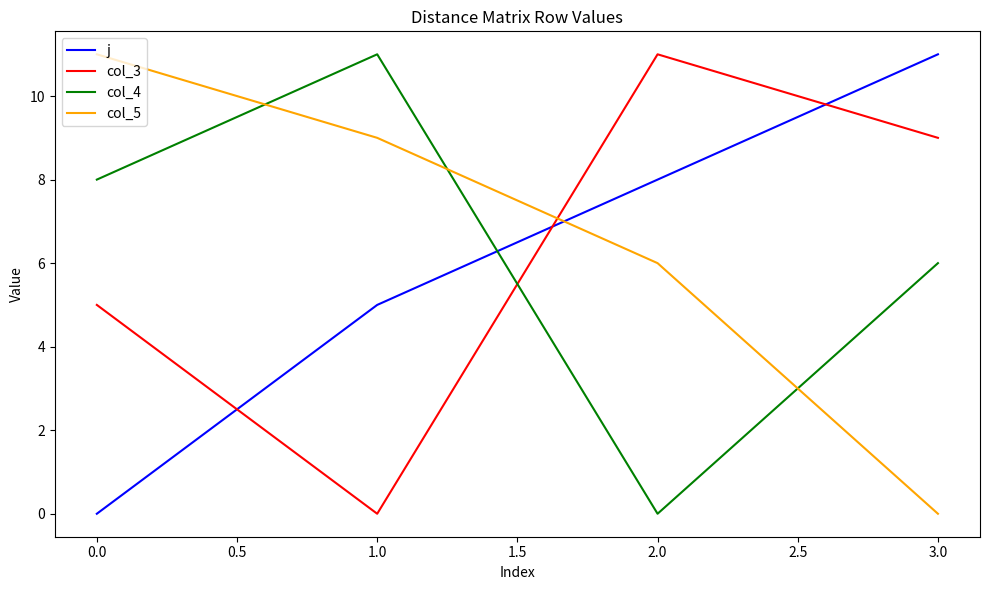

How many lines are shown in the chart?

4